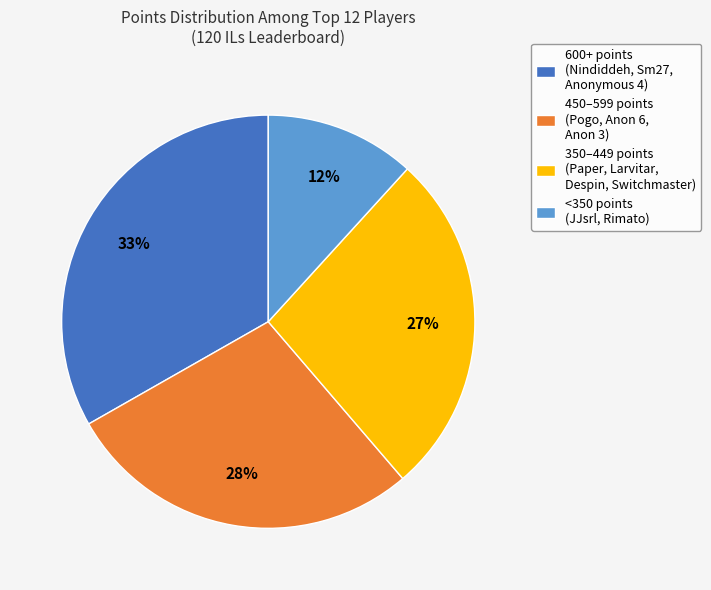

To the nearest percent, what portion does <350 points (JJsrl, Rimato) represent?

12%